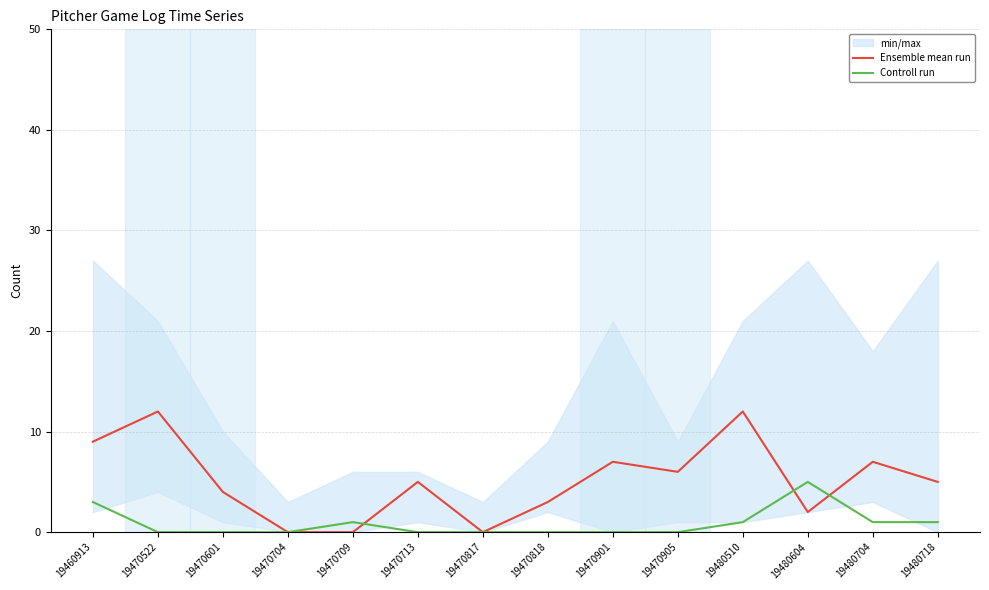

List the series in order of their overall mean, lowest first.

Controll run, Ensemble mean run